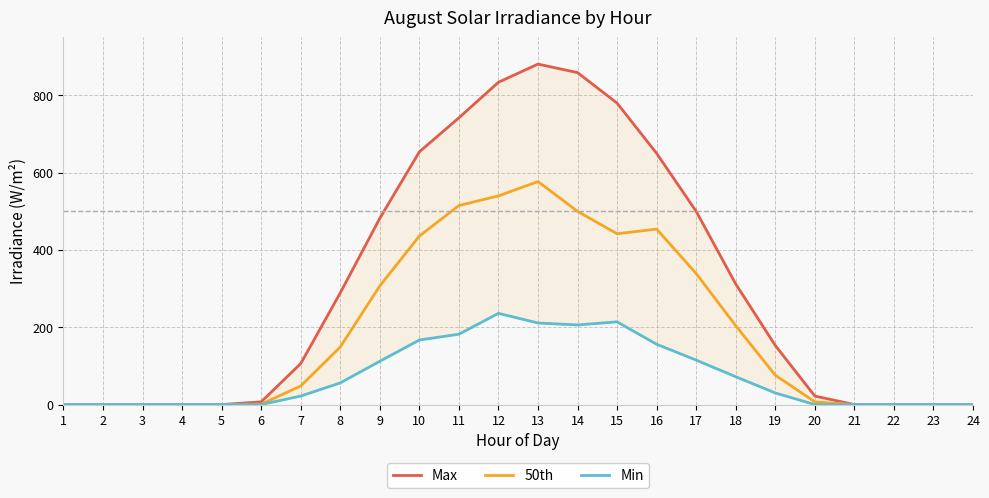

What is the sum of all 50th values?

4595